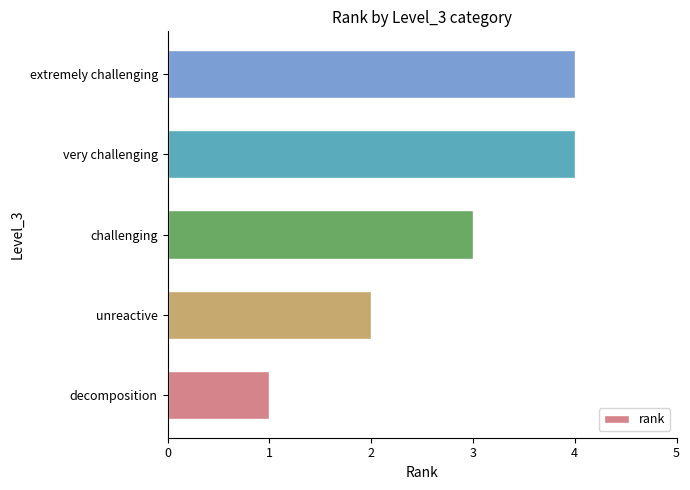

Where is the data nearest to the value 2?

unreactive